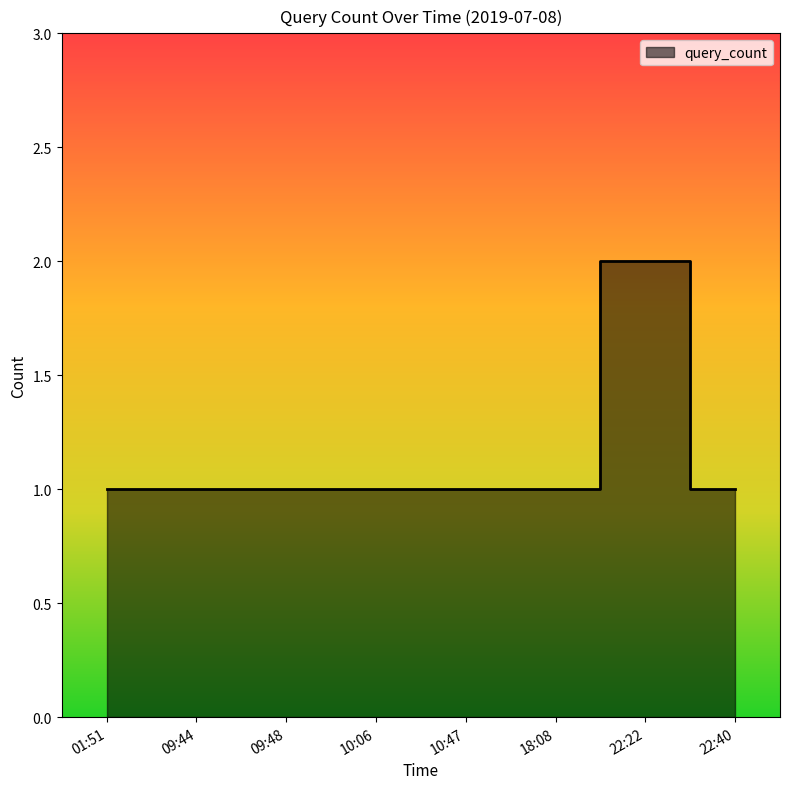

The value at 22:40 is 0. True or false?

False